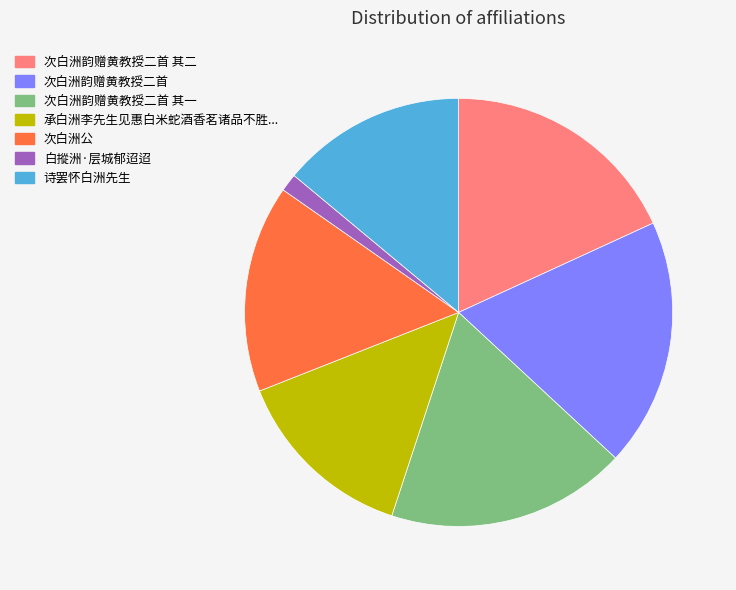

Is there any slice that represents more than half of the pie?

No